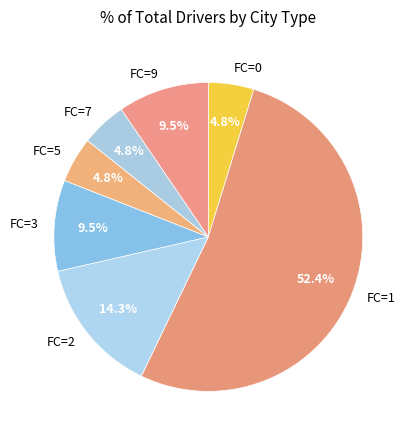

Is there a majority slice in this chart?

Yes